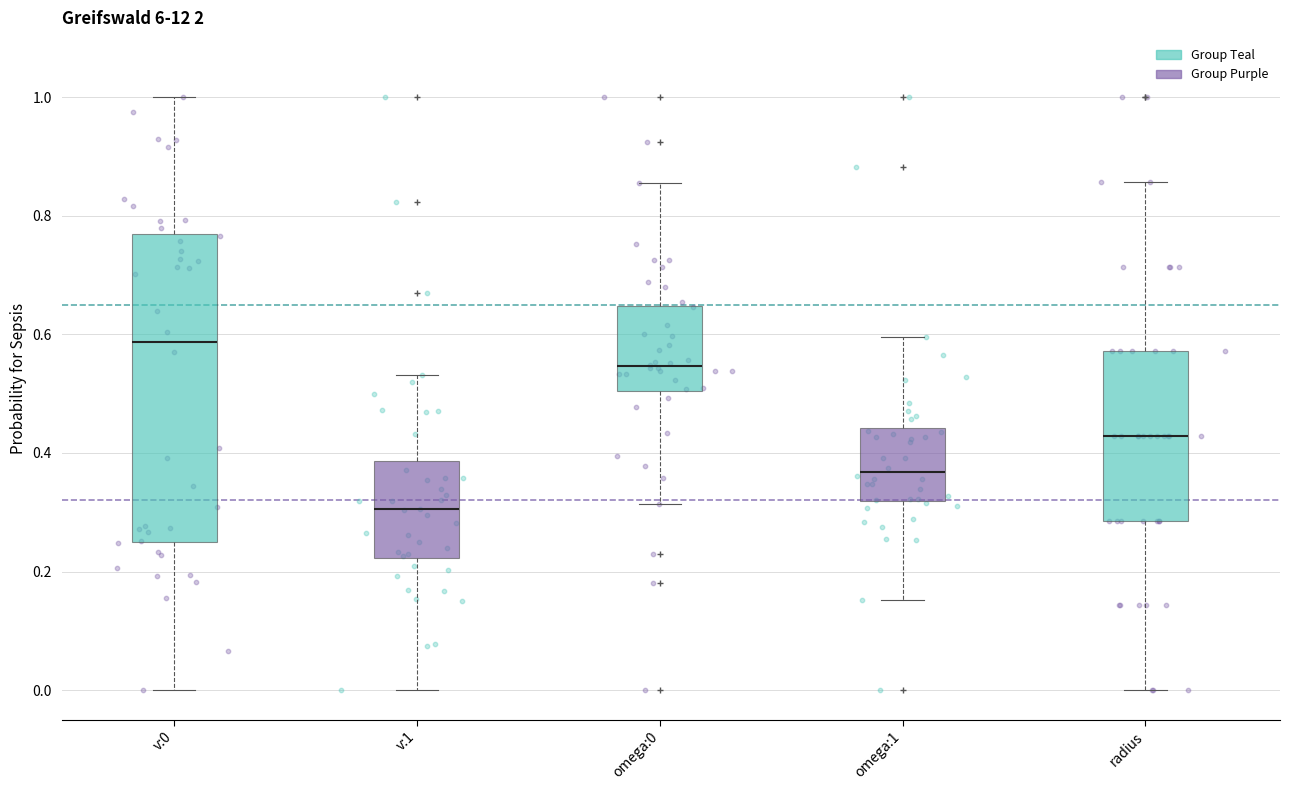

Where does the lower whisker of the box for omega:0 end on the y-axis? The values are not printed on the chart, so give them approximately, as read against the axis.

0.32